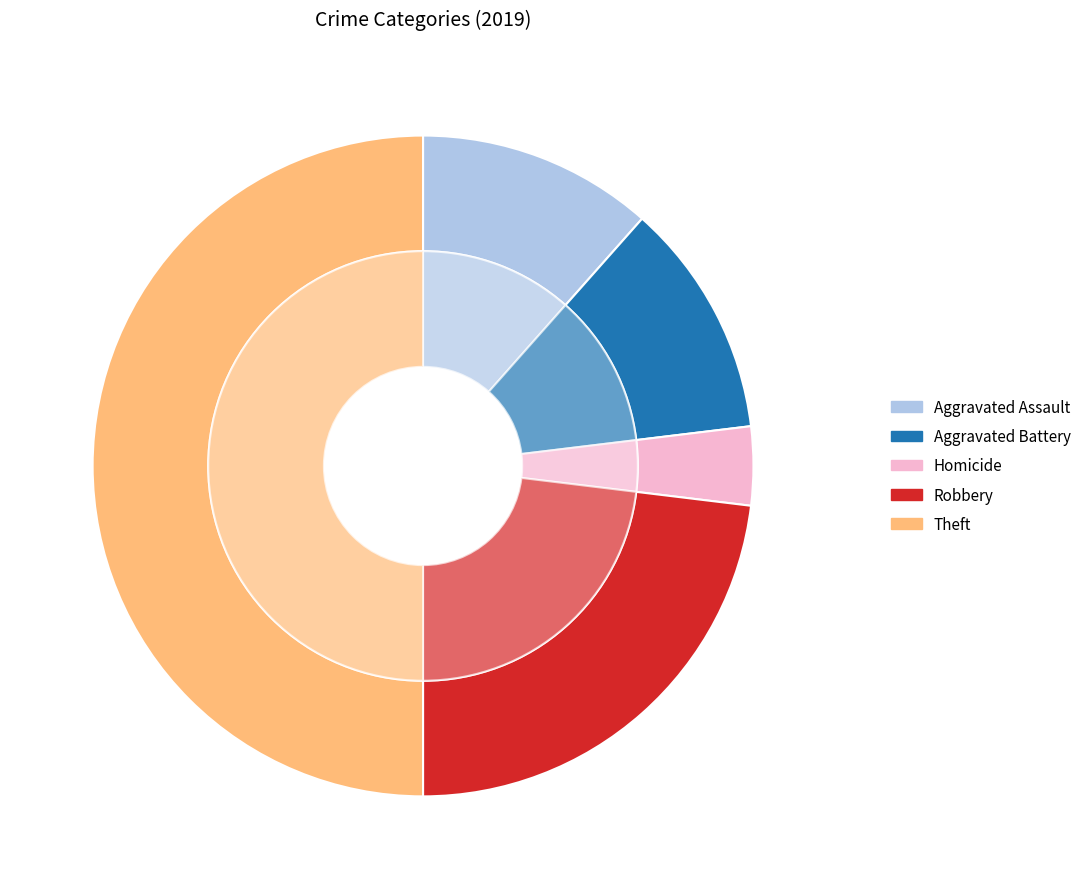

Between Robbery and Homicide, which is larger?

Robbery